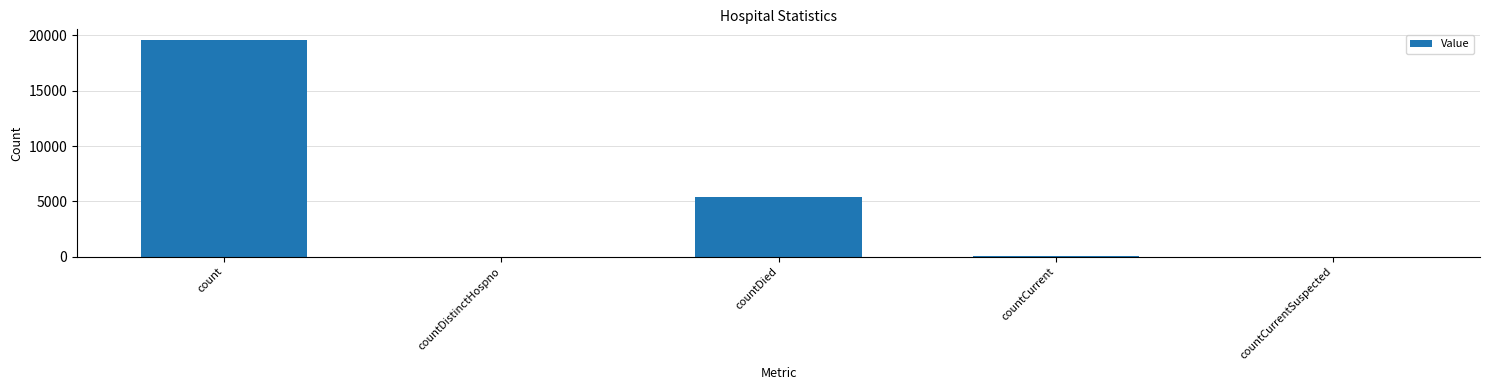

What is the average value?

5002